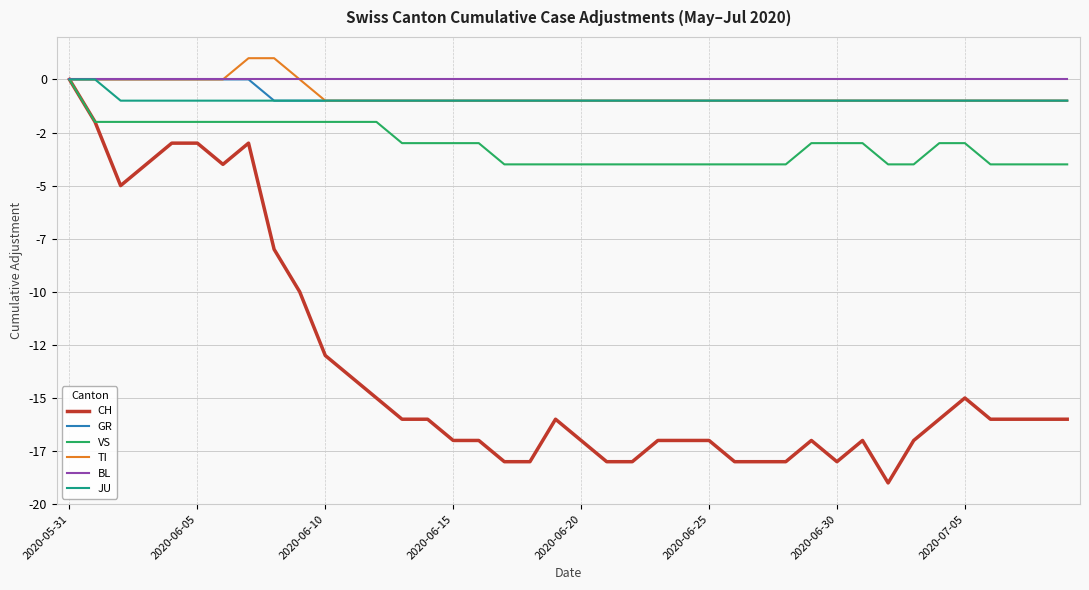

Which series has the largest total across all categories?

BL